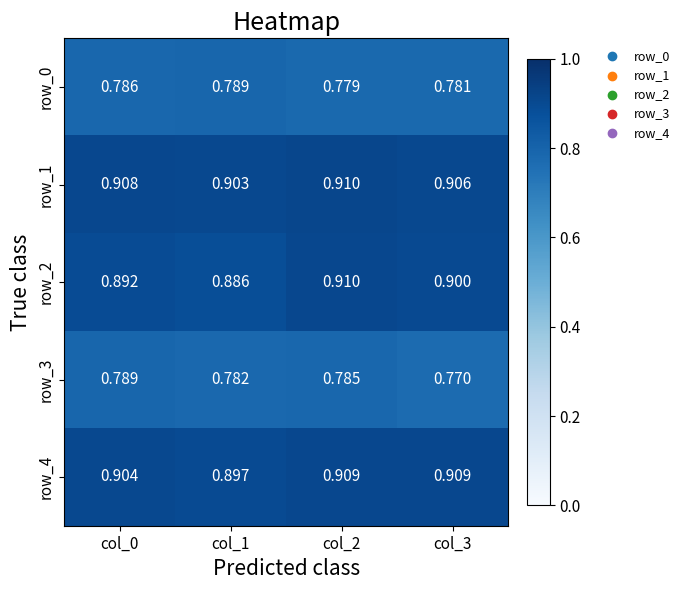

What is the average value of the row_4 series?

0.9